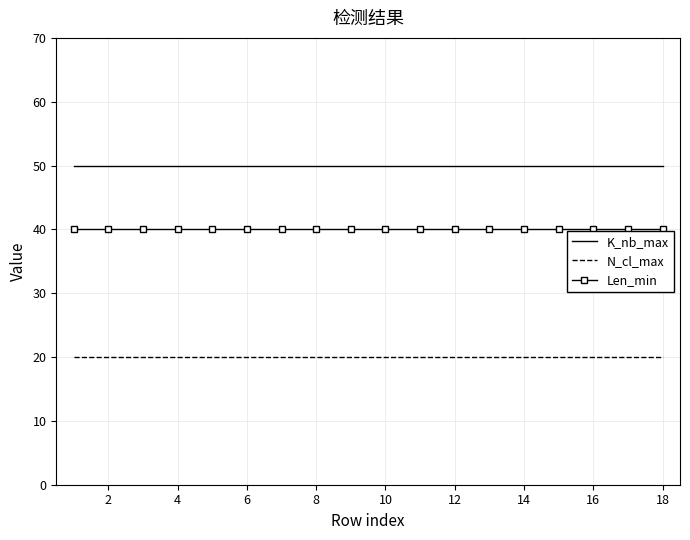

True or false: K_nb_max and N_cl_max cross at least once.

False